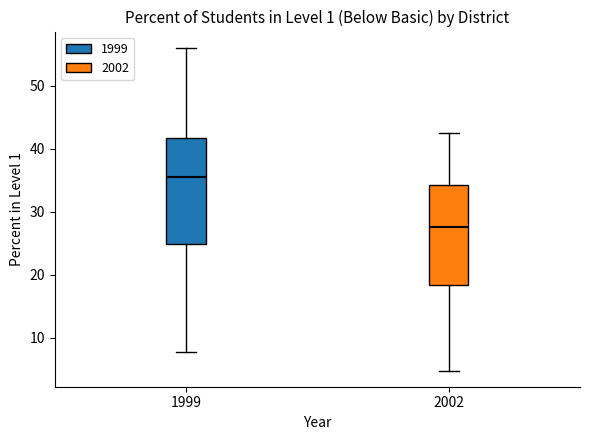

Reading left to right, read every box against the y-axis: the position of its median line, the range the box covers, and the ends of its whiskers. The values are not printed on the chart, so give them approximately, as read against the axis.

1999: median 36, box 25 to 42, whiskers 8 to 56
2002: median 28, box 18 to 34, whiskers 5 to 43